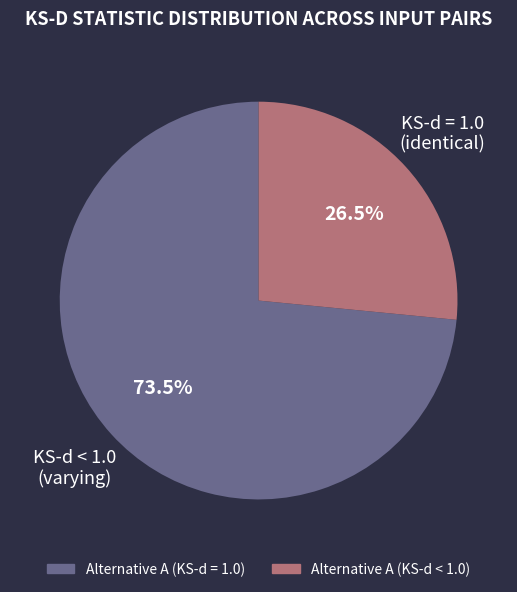

What is the ratio of the value at Alternative A (KS-d < 1.0) to the value at Alternative A (KS-d = 1.0)?

0.4